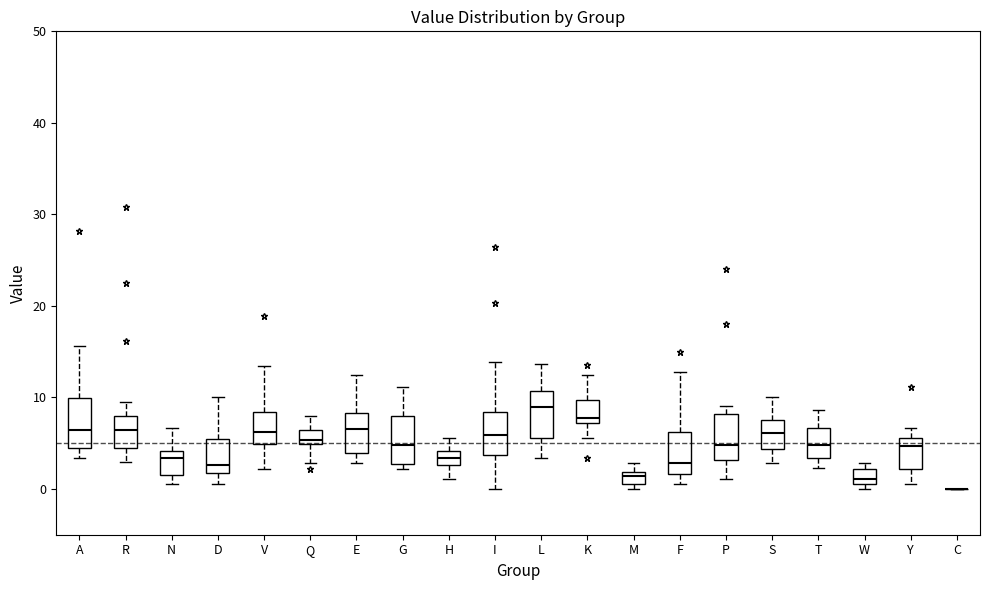

Where is the lower edge of the box for E on the y-axis? The values are not printed on the chart, so give them approximately, as read against the axis.

4